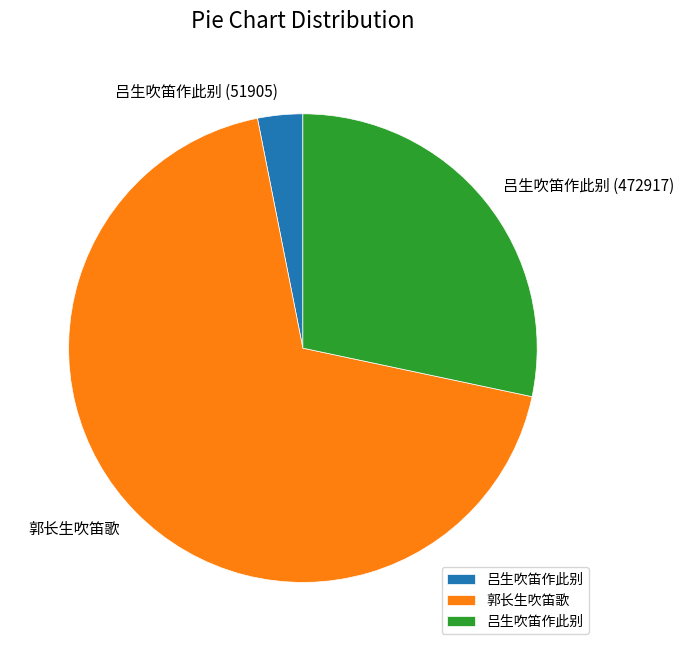

Is there any slice that represents more than half of the pie?

Yes